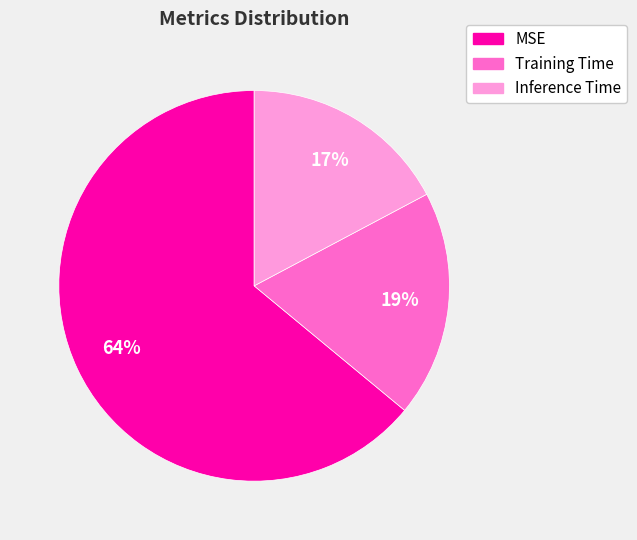

Is the sum of Inference Time and MSE greater than half?

Yes